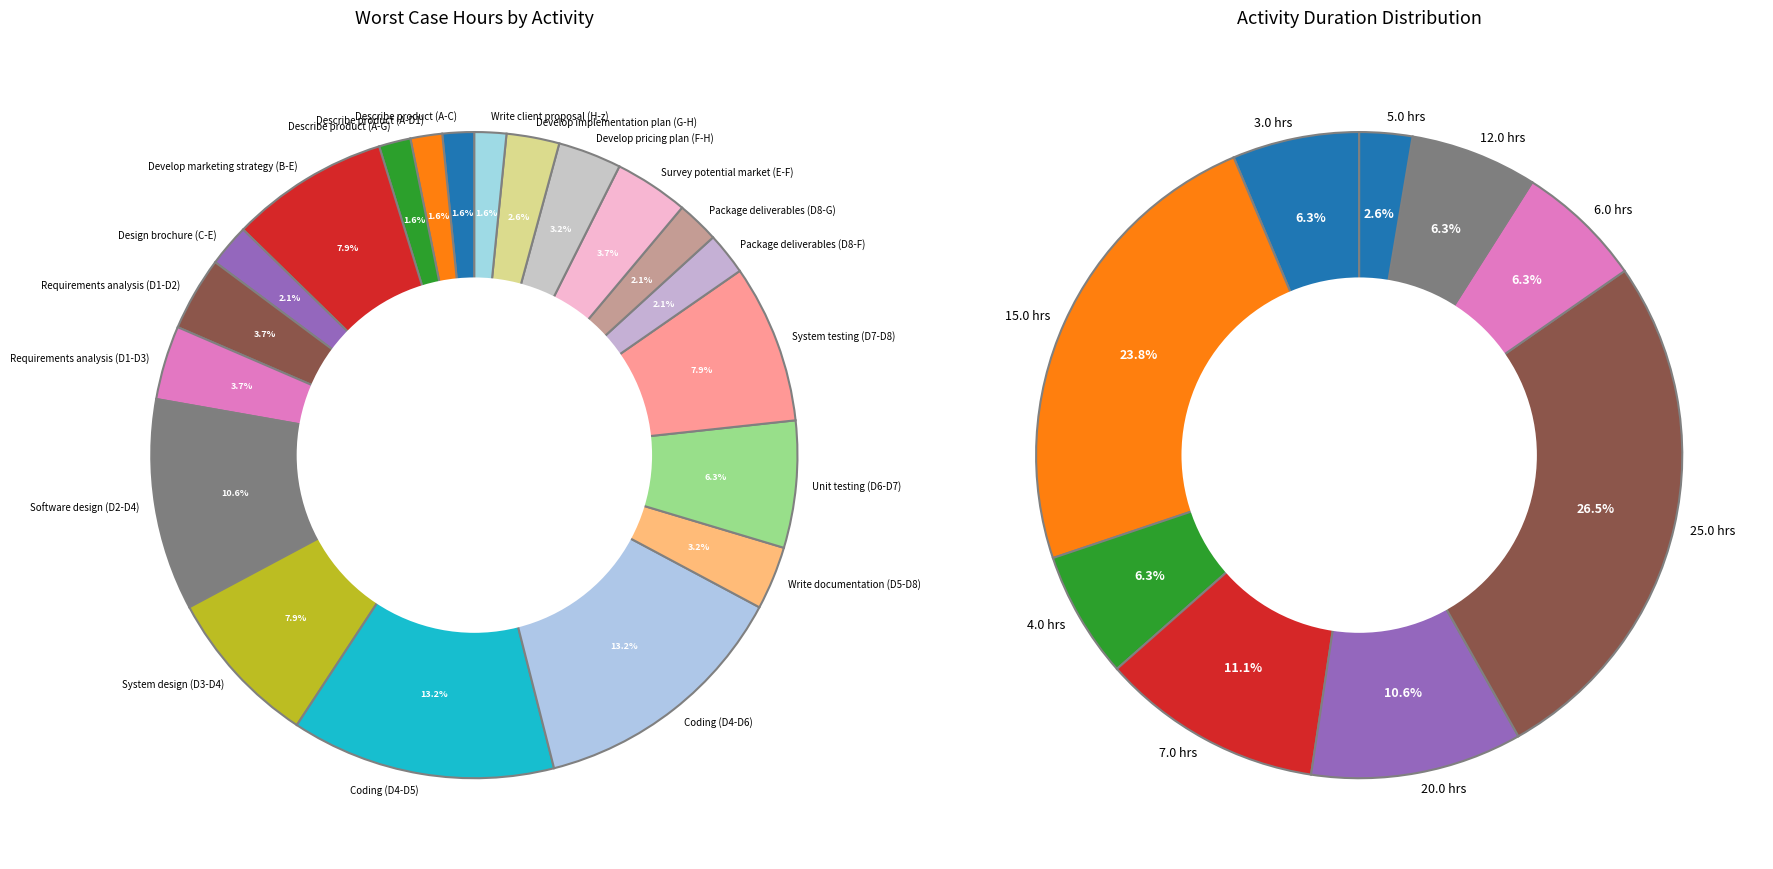

Is there a majority slice in this chart?

No